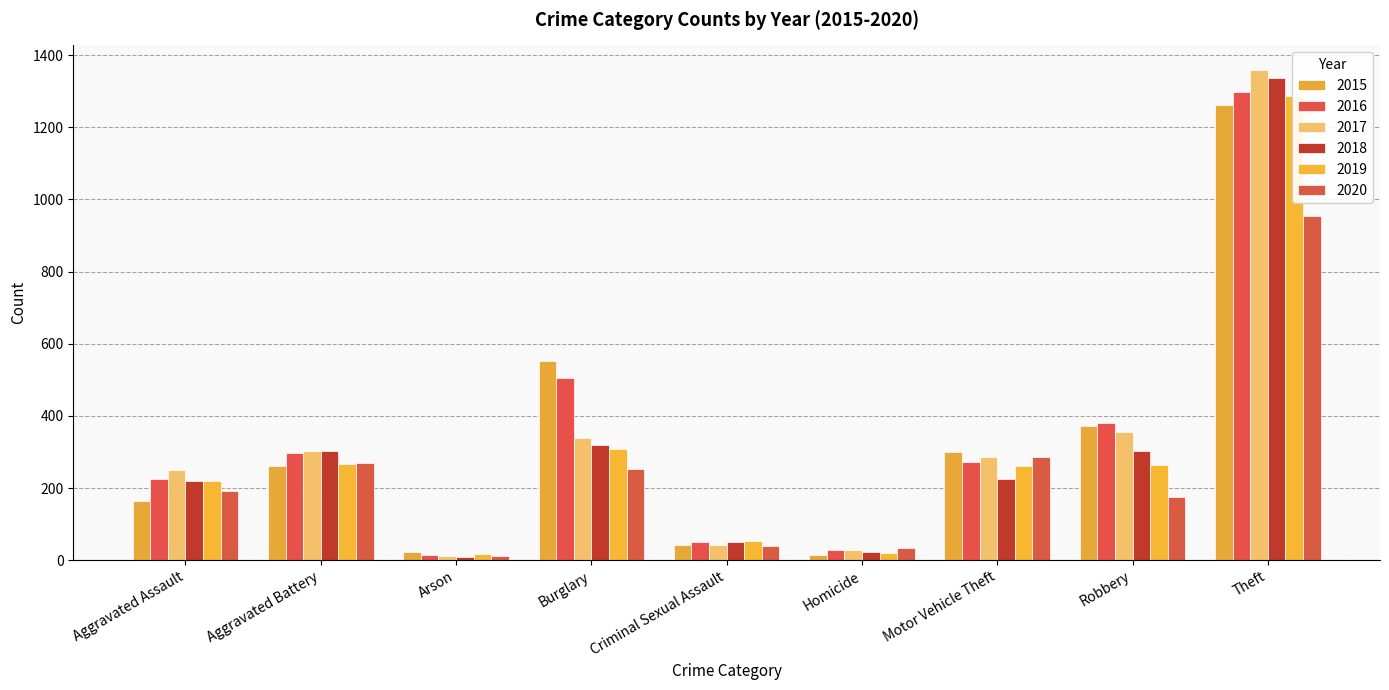

How many values in the 2020 series are below 192?

4